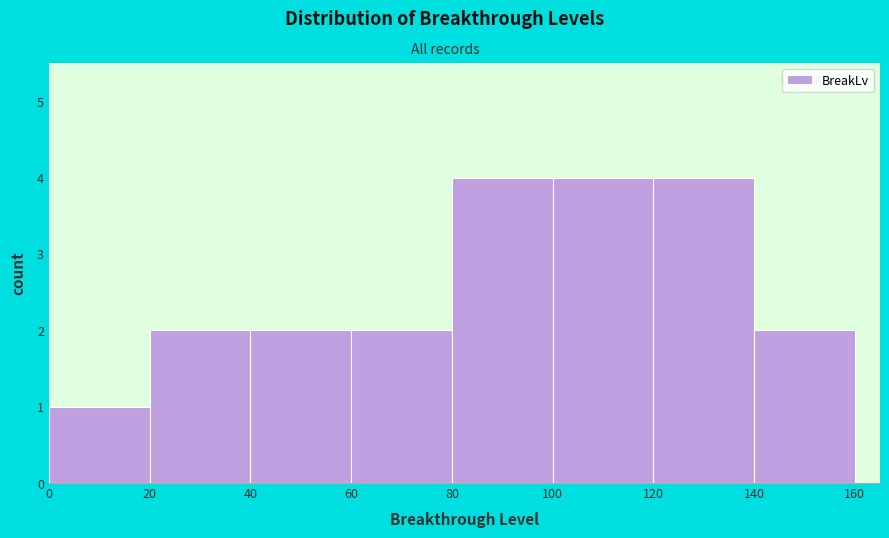

Reading left to right, list every bar in this chart as the range it spans on the x-axis followed by its height. The values are not printed on the chart, so give them approximately, as read against the axis.

0 to 20: 1
20 to 40: 2
40 to 60: 2
60 to 80: 2
80 to 100: 4
100 to 120: 4
120 to 140: 4
140 to 160: 2